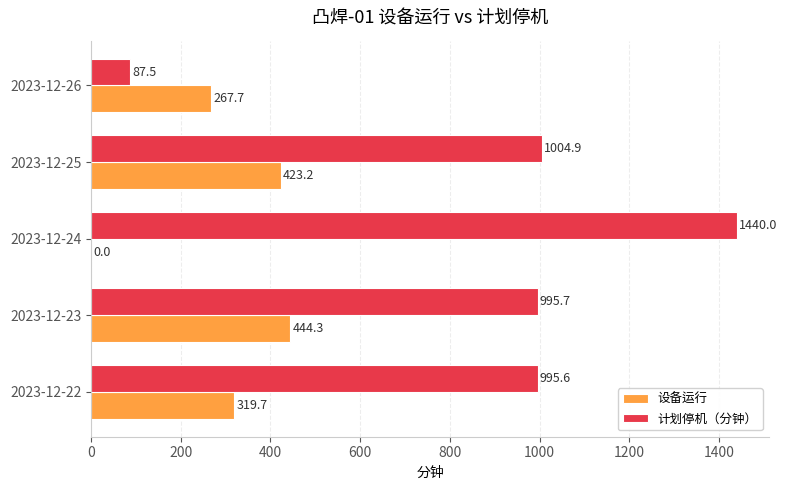

What is the average value of the 计划停机（分钟） series?

904.7